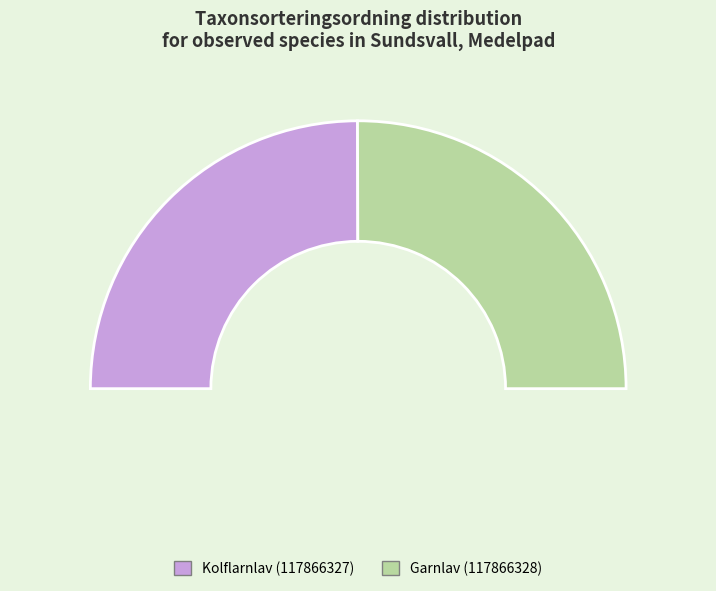

Combined, what portion of the pie is Kolflarnlav (117866327) and Garnlav (117866328)?

100.0%